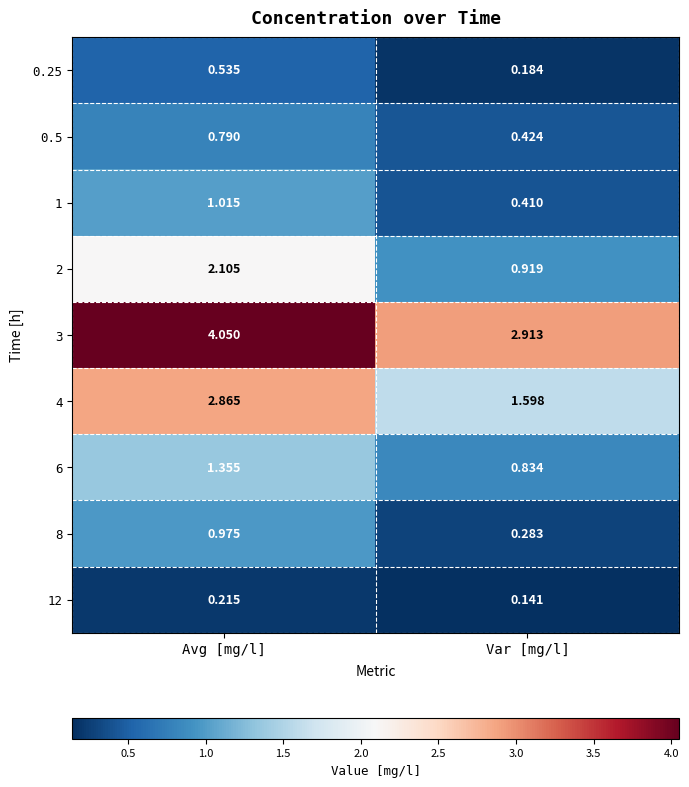

Which series has the largest total across all categories?

3